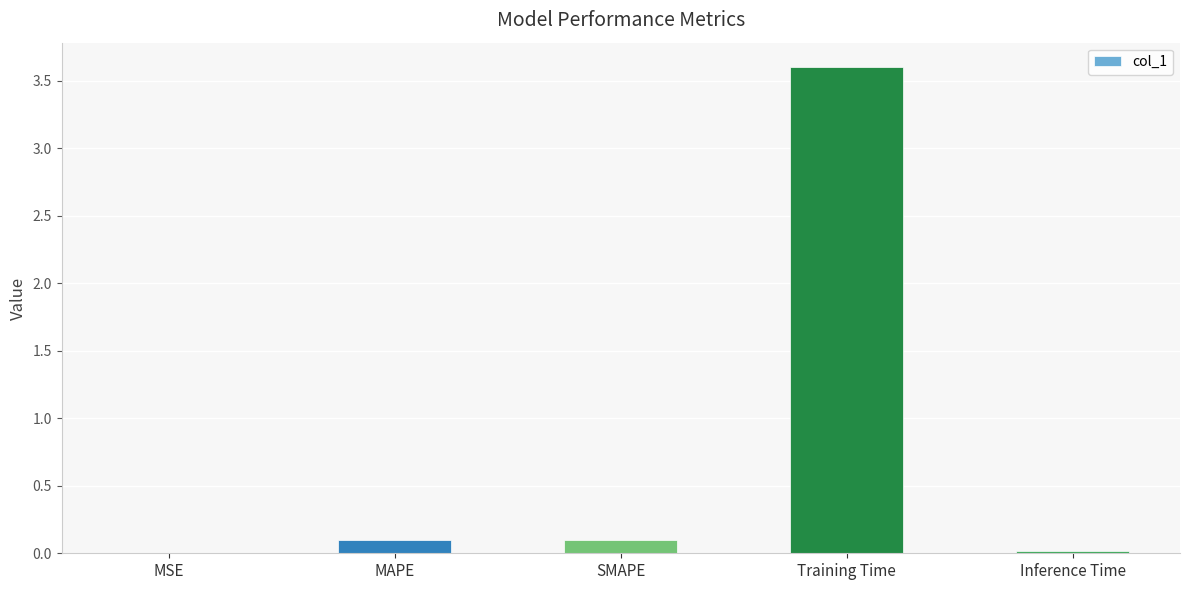

What is the average value?

0.8